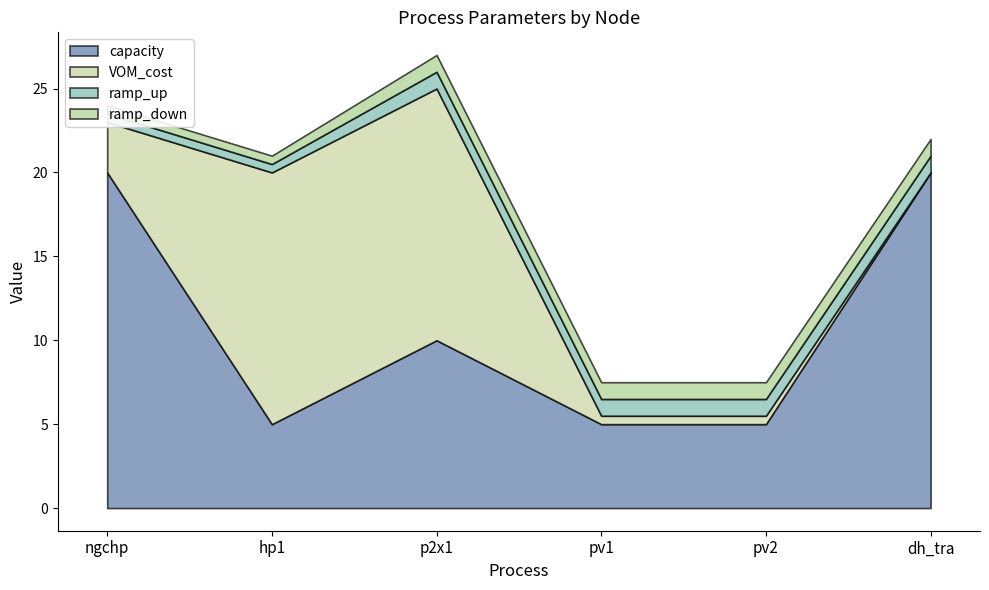

What is the greatest value displayed?

20.0